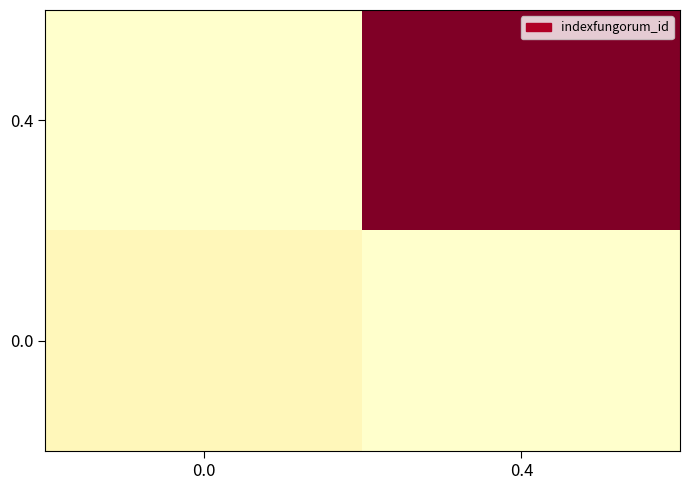

What is the total value across all series at 0.4?

1.0